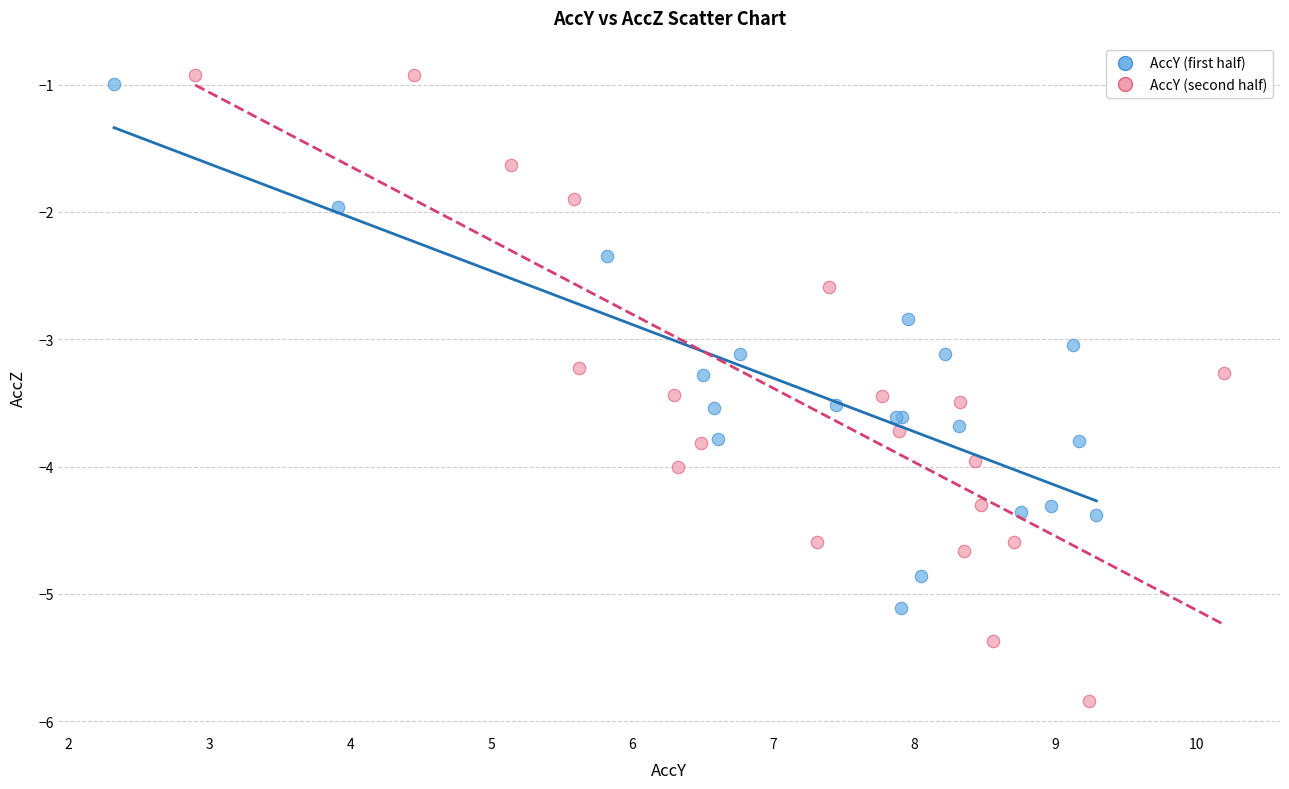

Which series contains the lowest Y value?

AccY (second half)